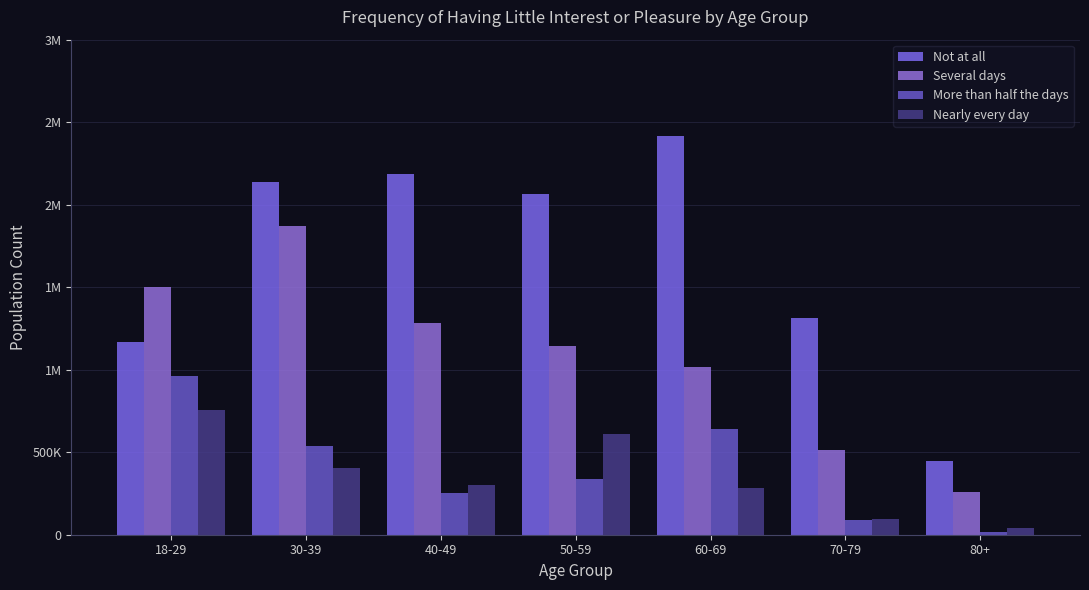

Does the chart contain stacked bars?

No